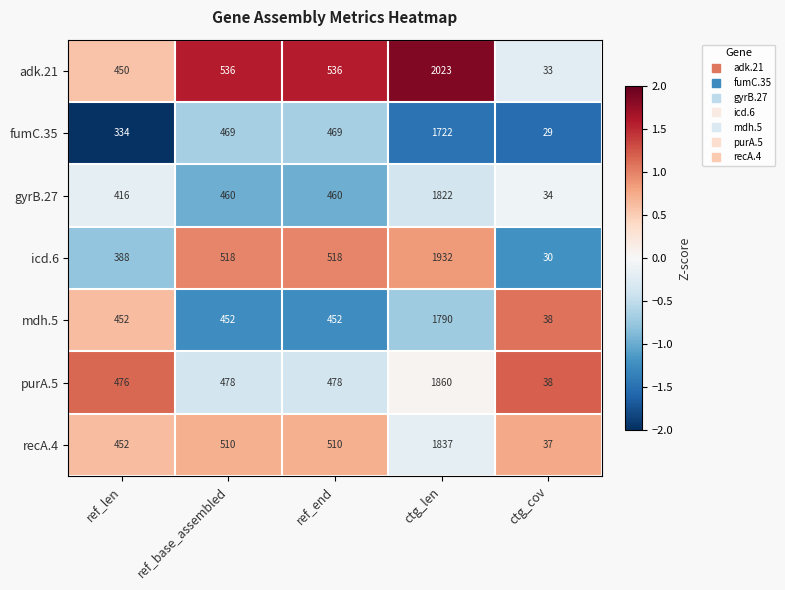

What value does the adk.21 series have at ref_end, to the nearest 50?

550